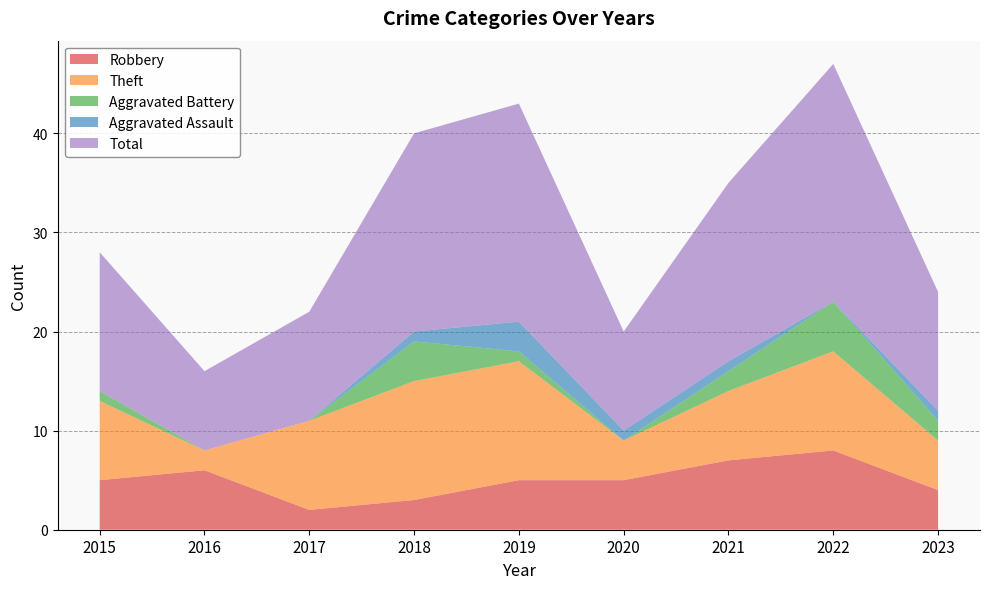

Reading left to right, extract all data points from this chart.

Robbery: 2015=5	2016=6	2017=2	2018=3	2019=5	2020=5	2021=7	2022=8	2023=4
Theft: 2015=8	2016=2	2017=9	2018=12	2019=12	2020=4	2021=7	2022=10	2023=5
Aggravated Battery: 2015=1	2016=0	2017=0	2018=4	2019=1	2020=0	2021=2	2022=5	2023=2
Aggravated Assault: 2015=0	2016=0	2017=0	2018=1	2019=3	2020=1	2021=1	2022=0	2023=1
Total: 2015=14	2016=8	2017=11	2018=20	2019=22	2020=10	2021=18	2022=24	2023=12